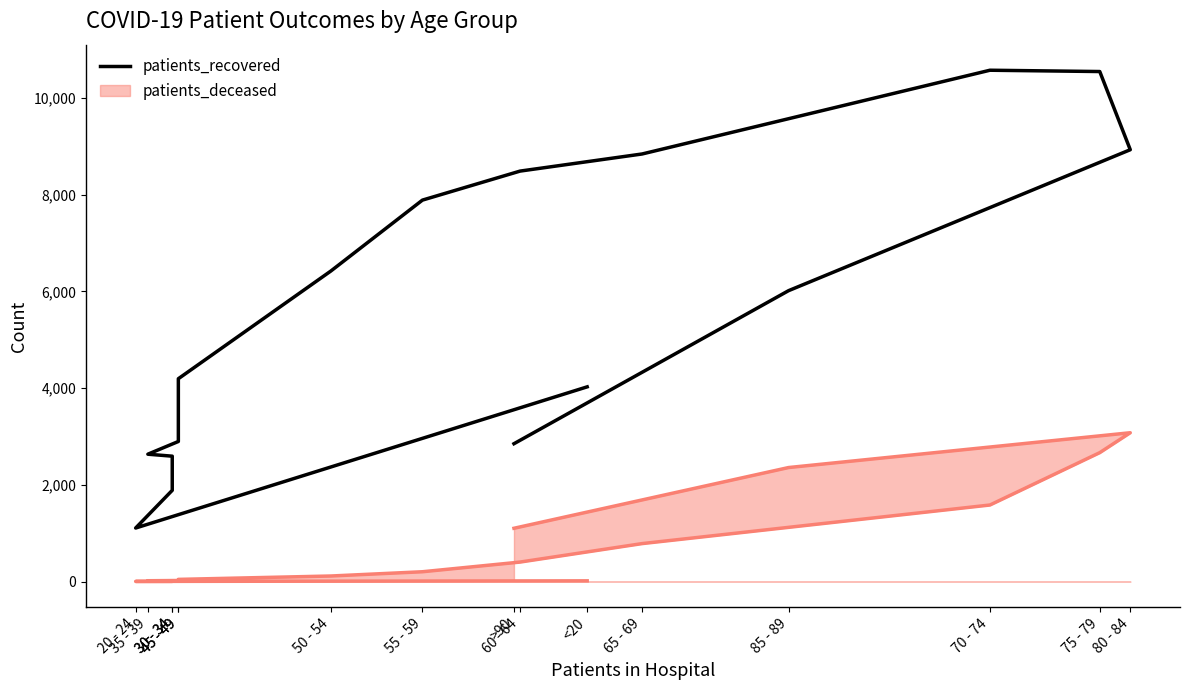

What is the difference between the maximum and minimum values?

9468